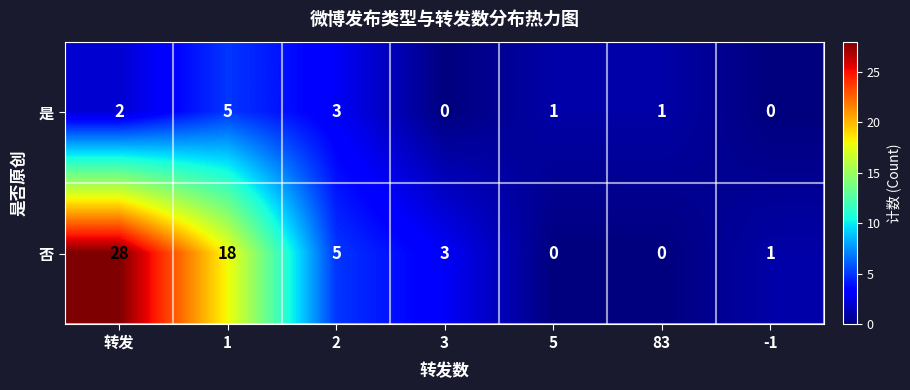

The value of 否 at 5 is 0. True or false?

True